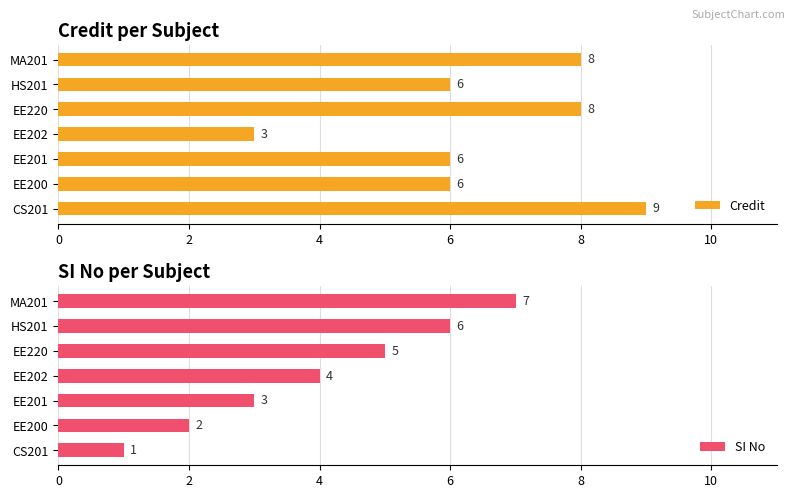

How many groups of bars are there?

7